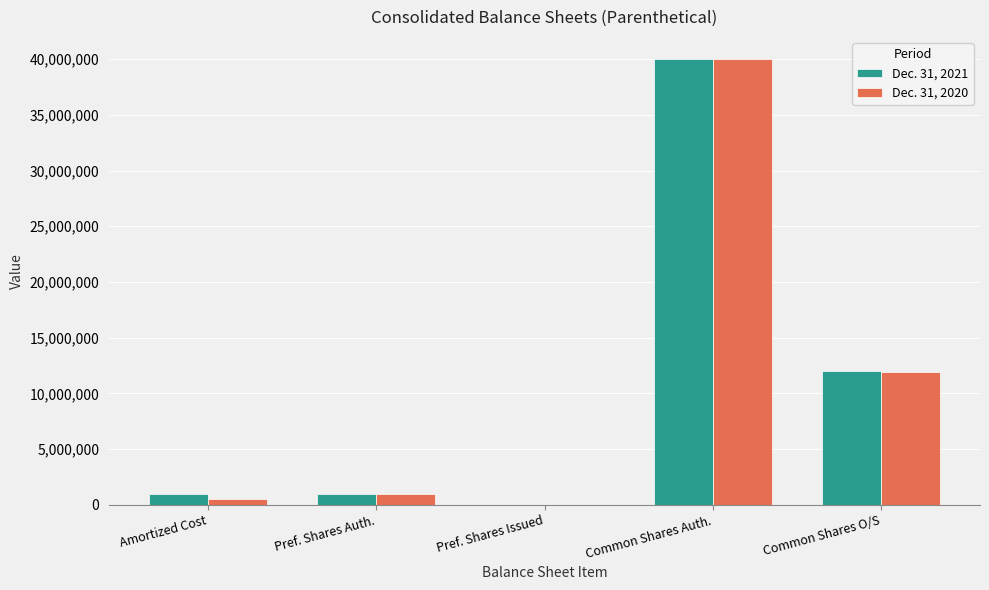

What is the maximum value shown in the chart?

40000000